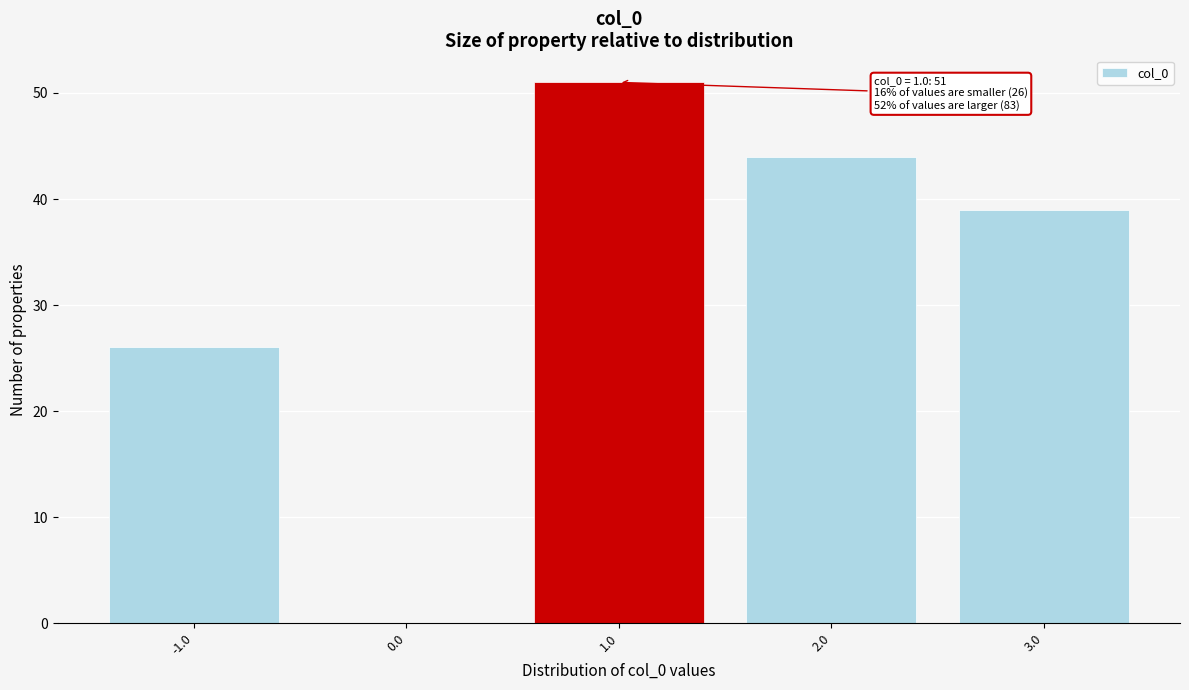

Reading left to right, what are all the values shown in this chart?

-1.0=26	0.0=0	1.0=51	2.0=44	3.0=39